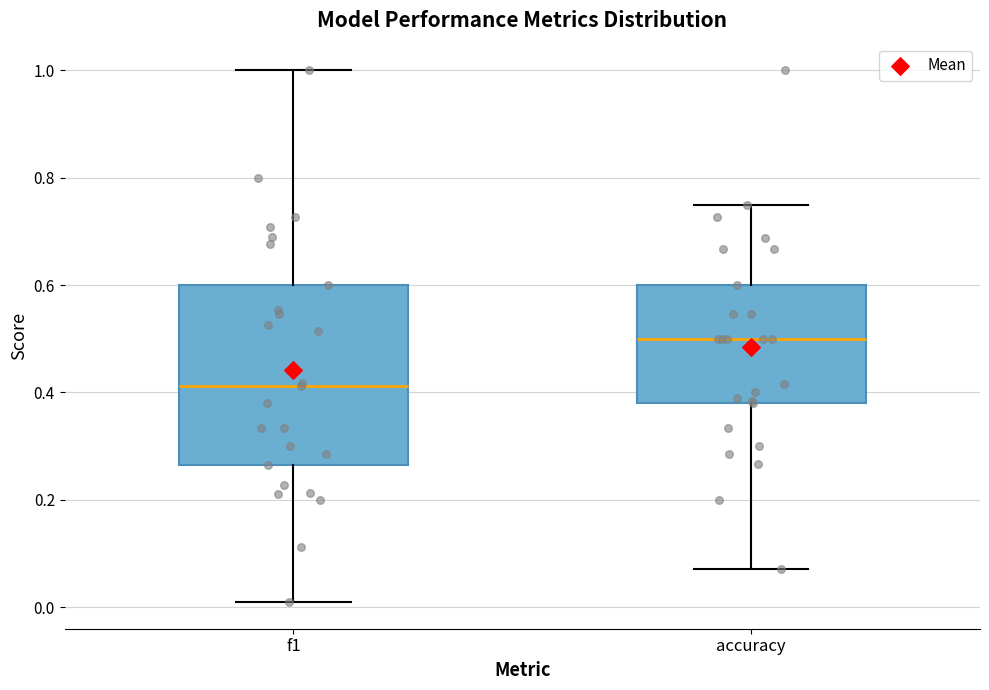

Reading left to right, transcribe this box plot: for each box, give where its median line is, the range the box spans, and where its two whiskers end, as read against the y-axis. The values are not printed on the chart, so give them approximately, as read against the axis.

f1: median 0.42, box 0.26 to 0.60, whiskers 0.00 to 1.00
accuracy: median 0.50, box 0.38 to 0.60, whiskers 0.08 to 0.76